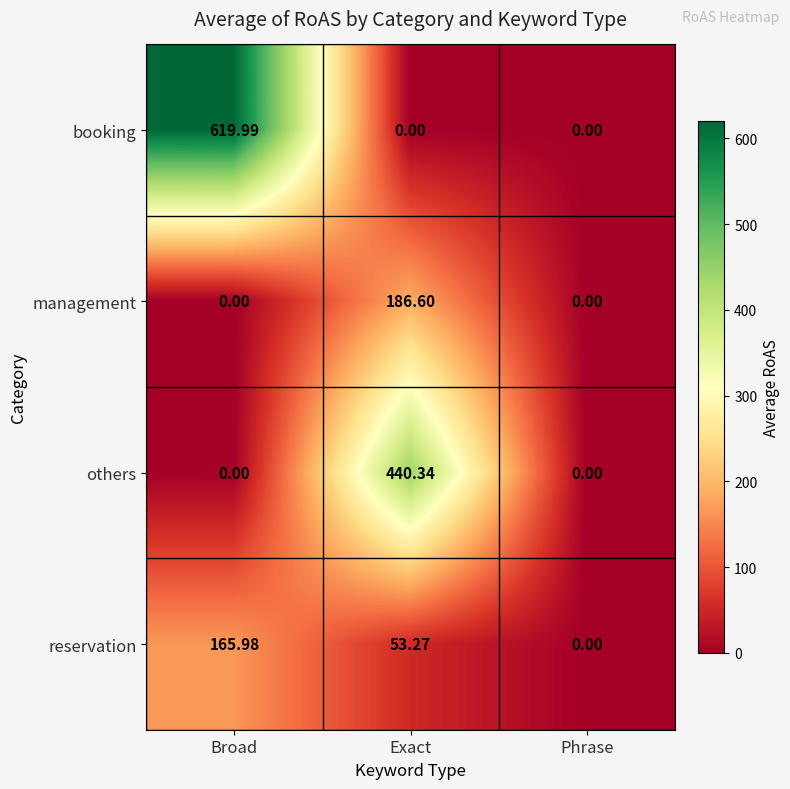

Which series has the largest range (max minus min)?

booking